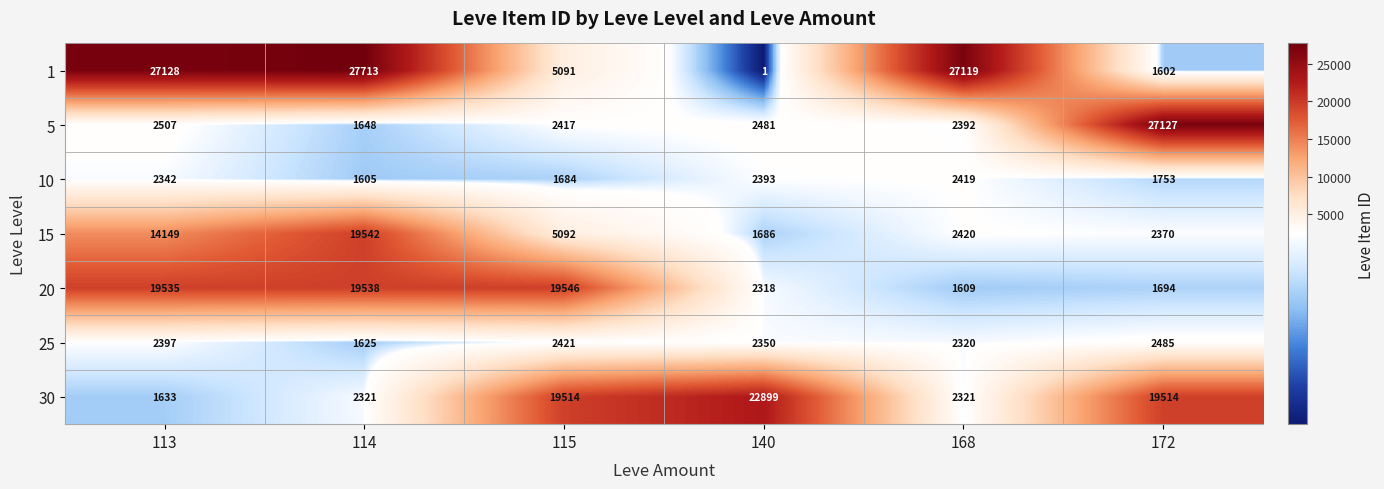

Which series changed the most between 114 and 115?

1